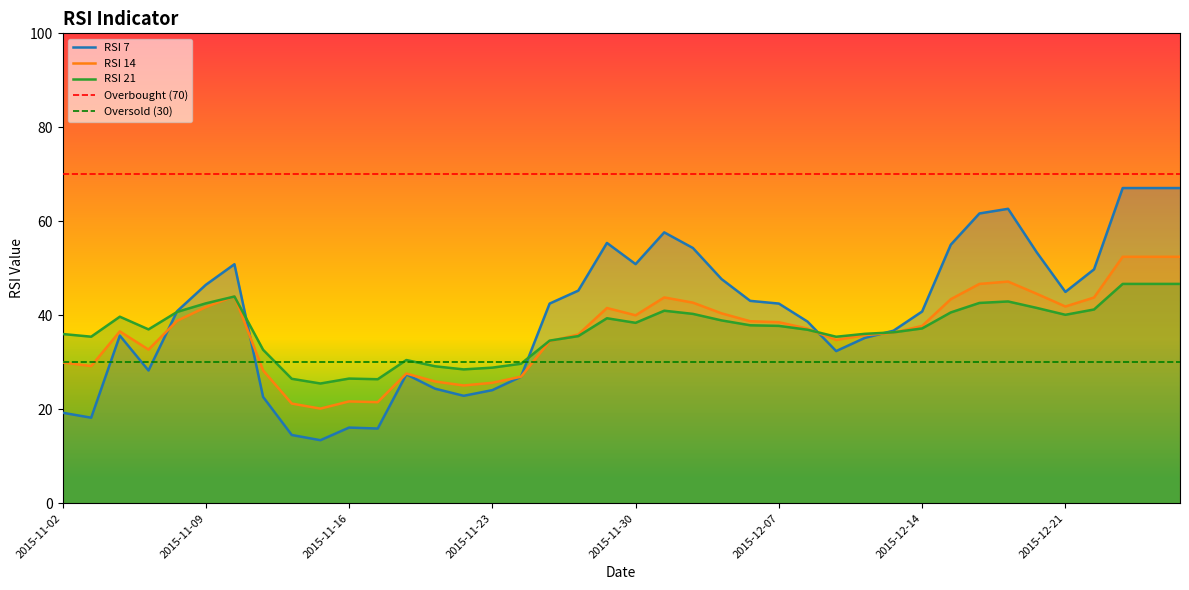

How many distinct data groups are displayed?

3